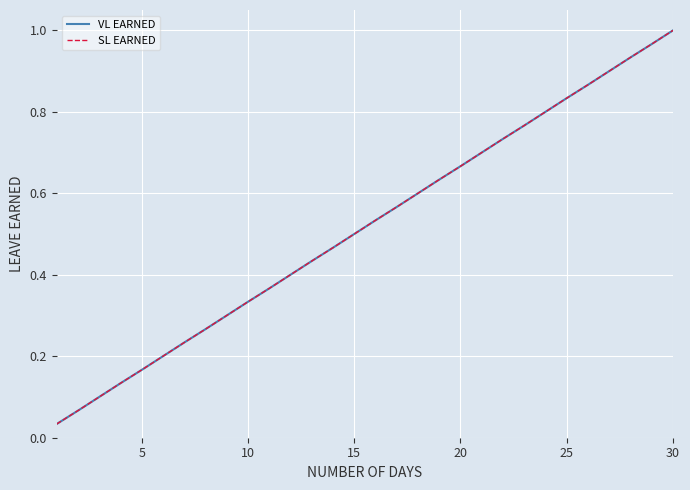

What is the difference between the second highest and second lowest values in the SL EARNED series?

0.9